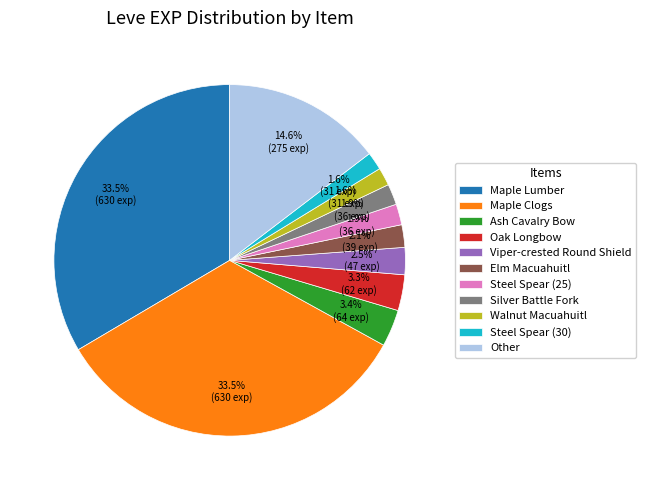

Does any single category account for the majority?

No